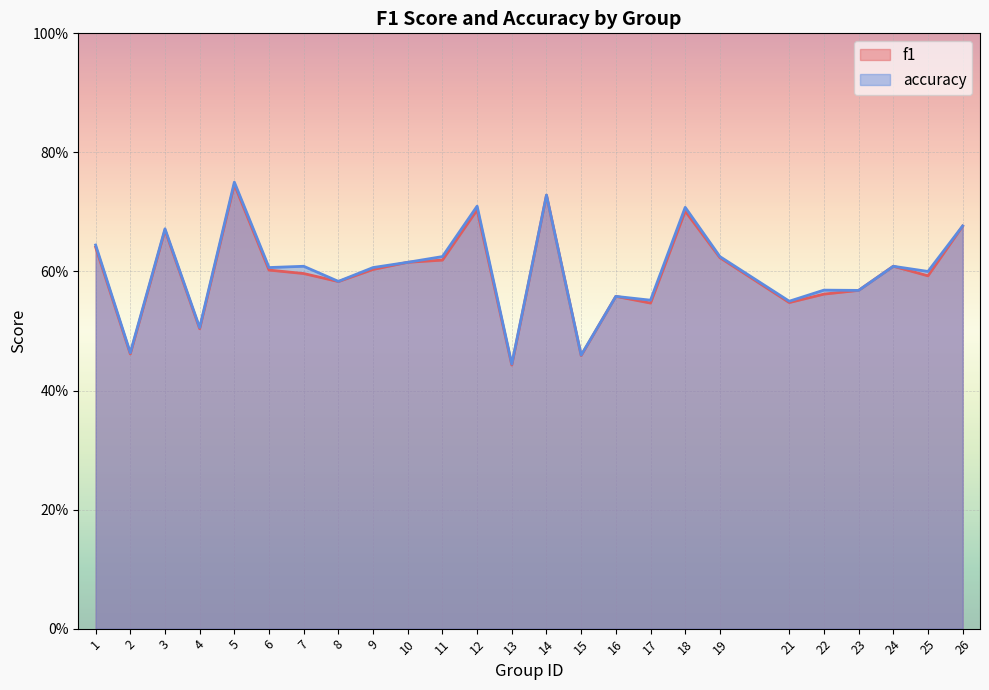

What is the sum of all f1 values?

15.0